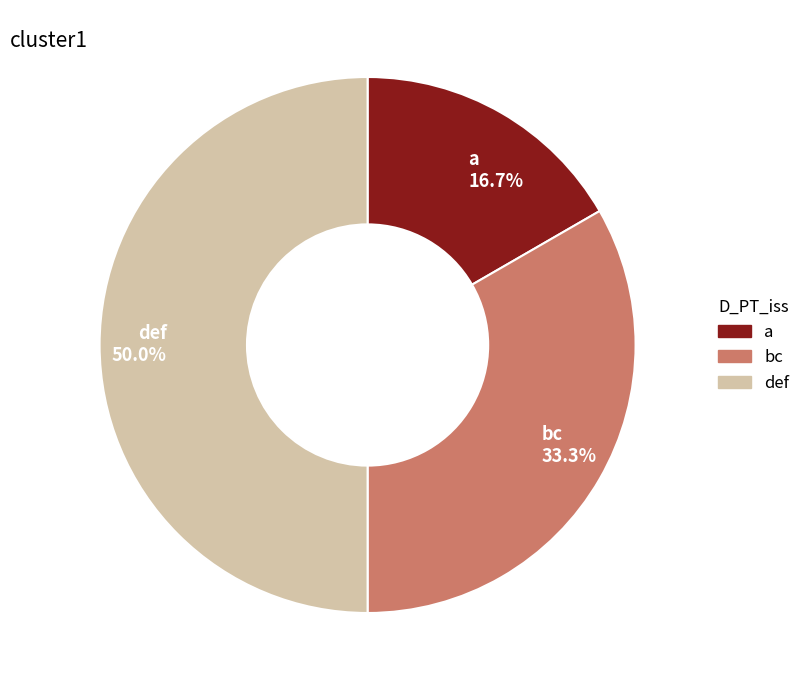

Does bc 33.3% represent more than half of the total?

No